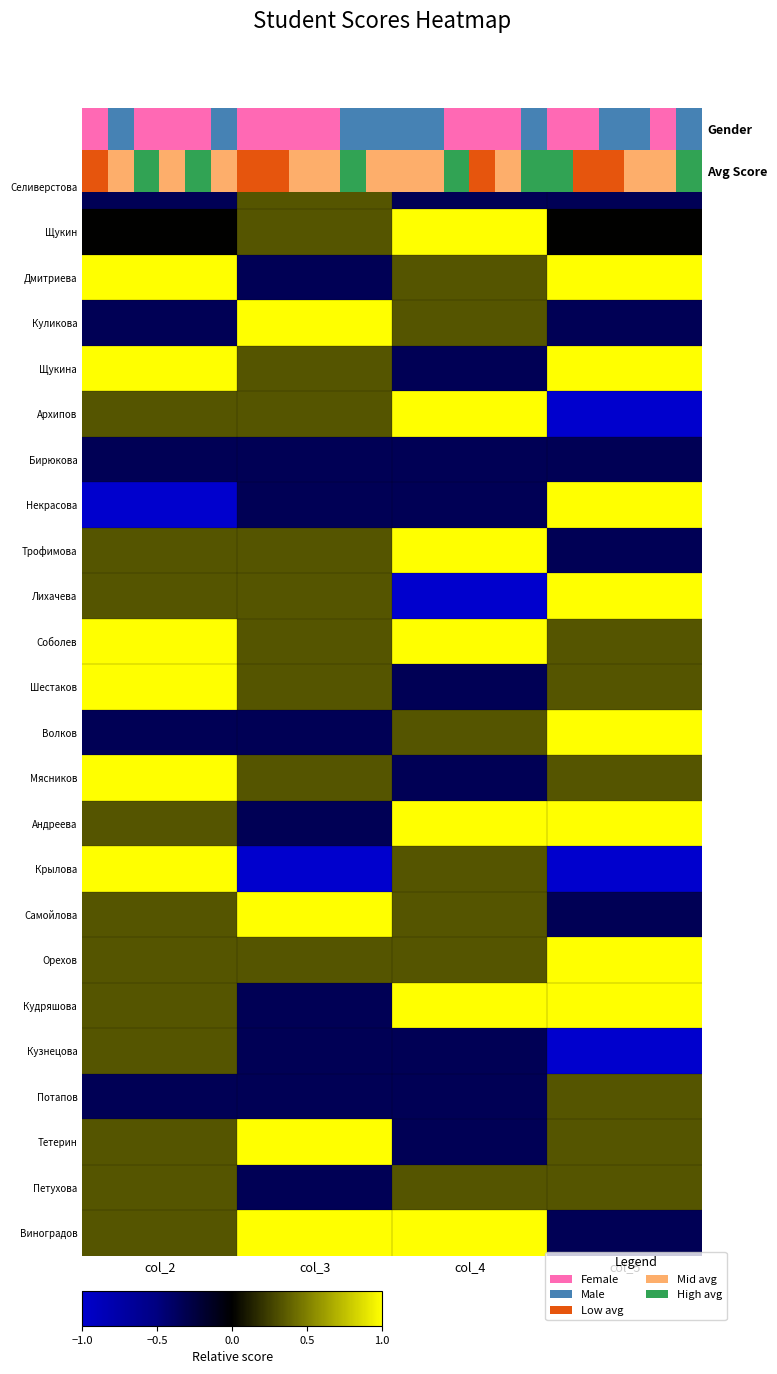

Which series has the widest spread of values?

Архипов